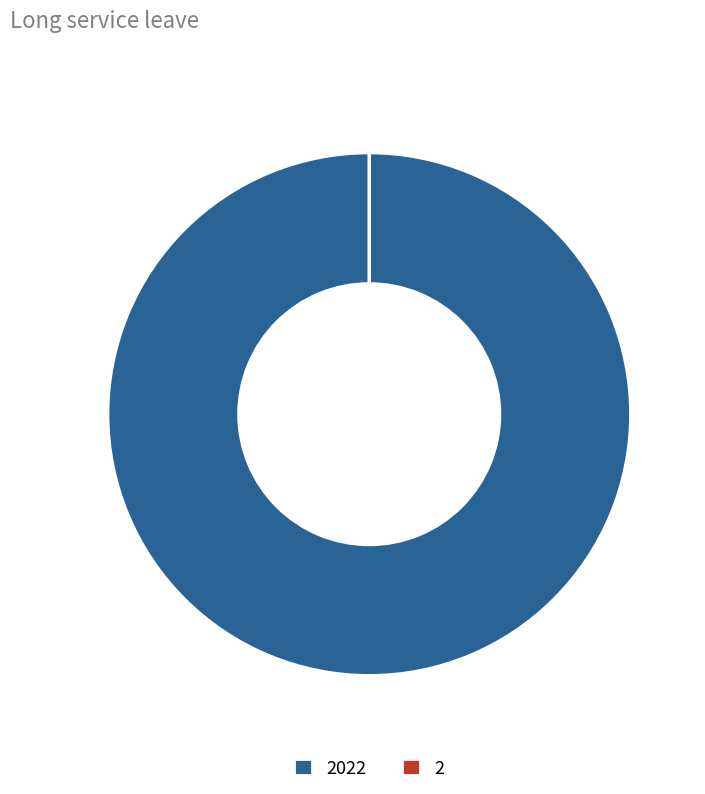

Is there a majority slice in this chart?

Yes